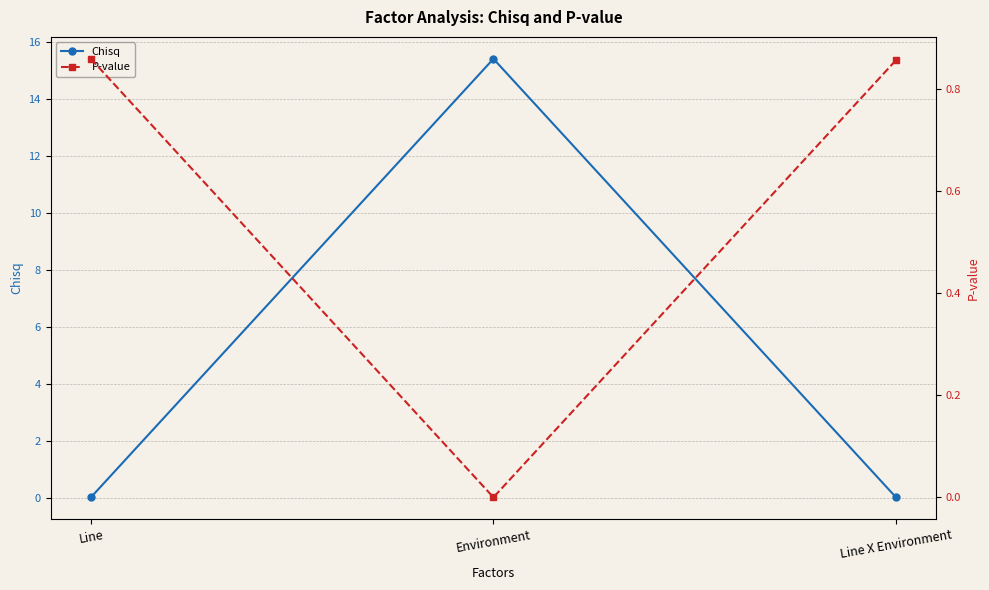

Which series changed the most between Environment and Line X Environment?

Chisq